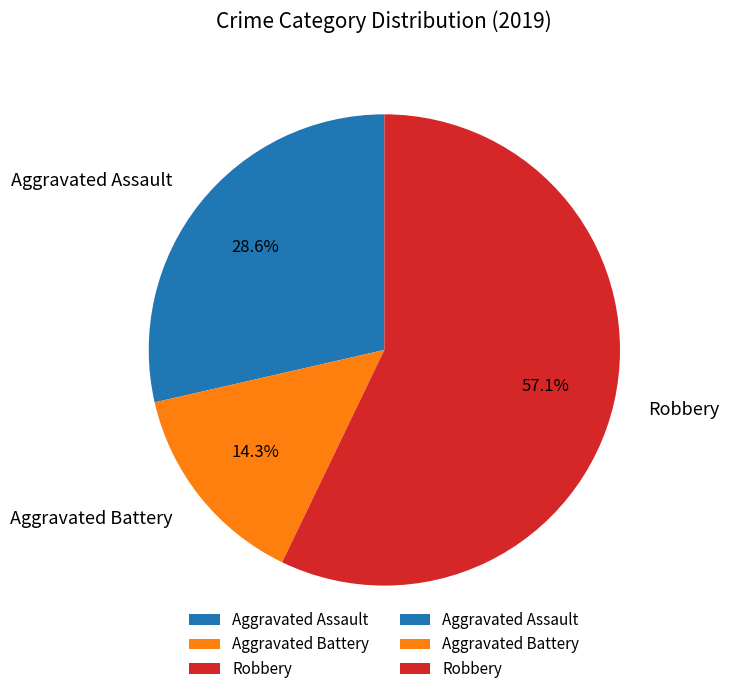

Which slice is the largest?

Robbery